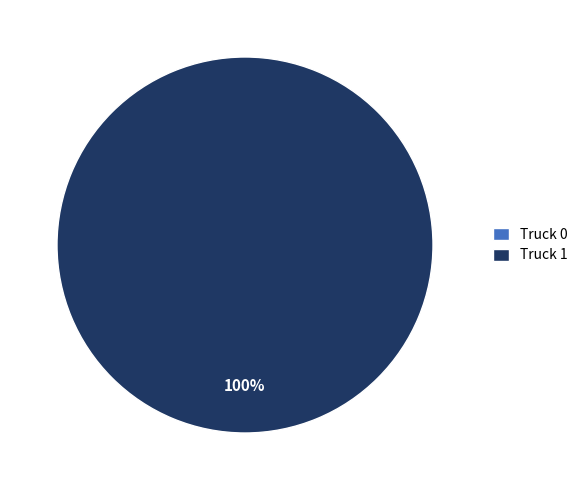

Is the sum of Truck 1 and Truck 0 greater than half?

Yes